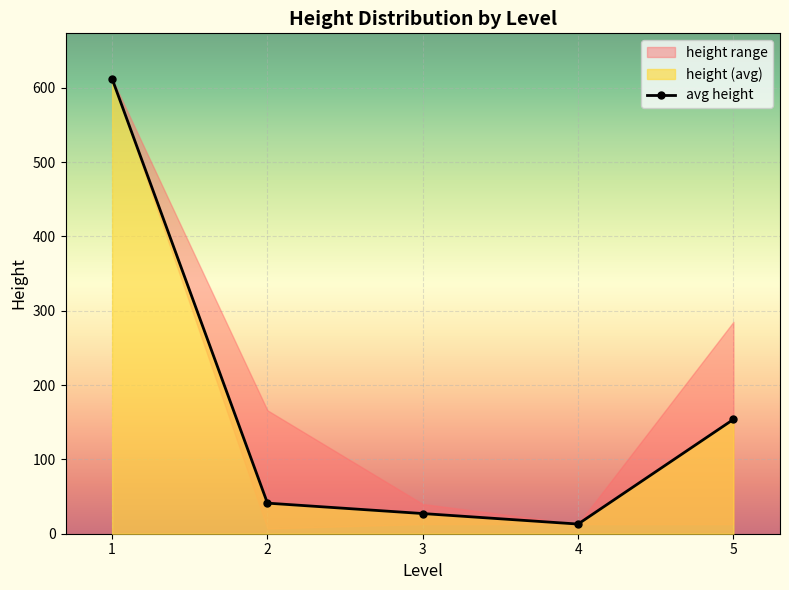

What is the maximum value shown in the chart?

612